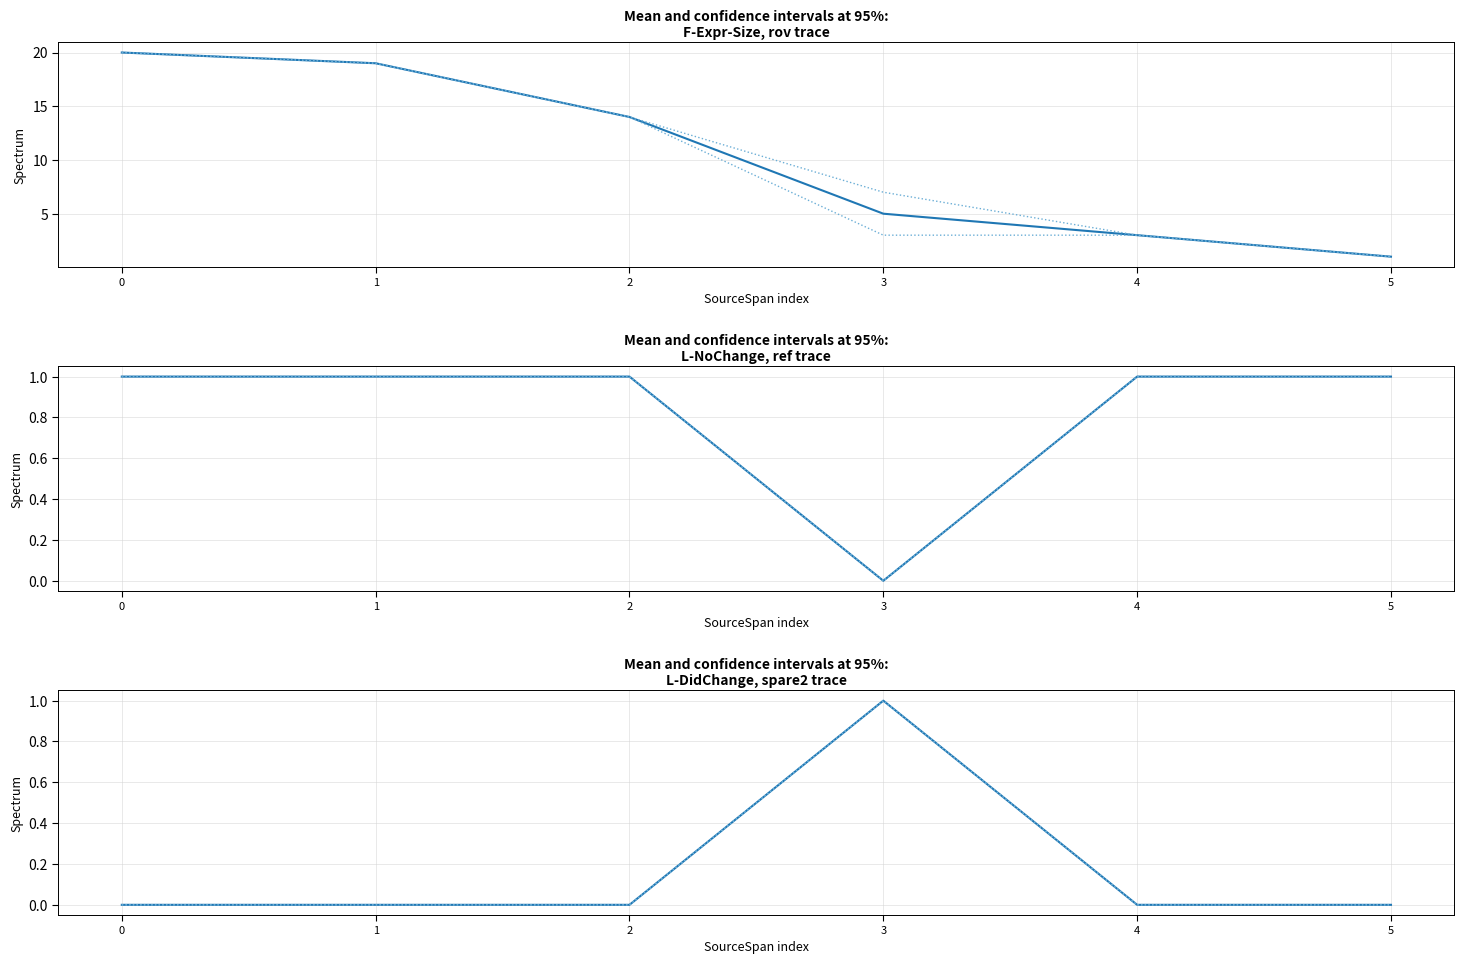

What is the spread (max minus min) of values at 3?

5